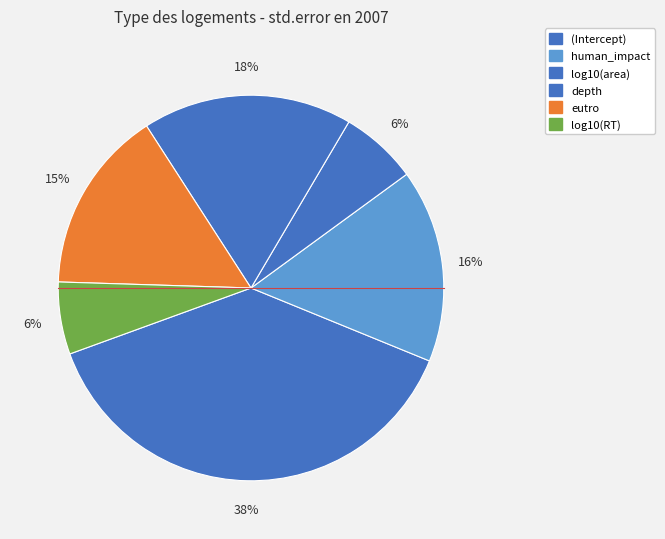

Is log10(area) the majority of the pie?

No